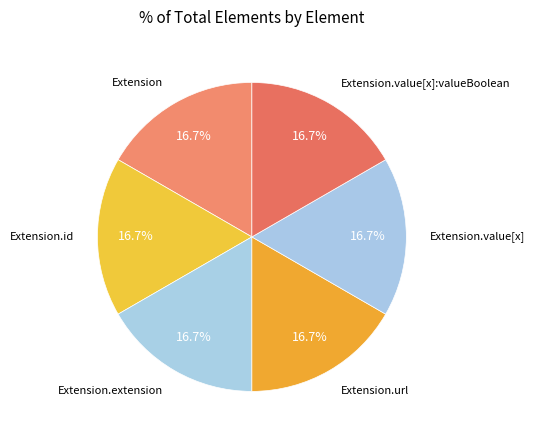

Which slice is the largest?

Extension.url